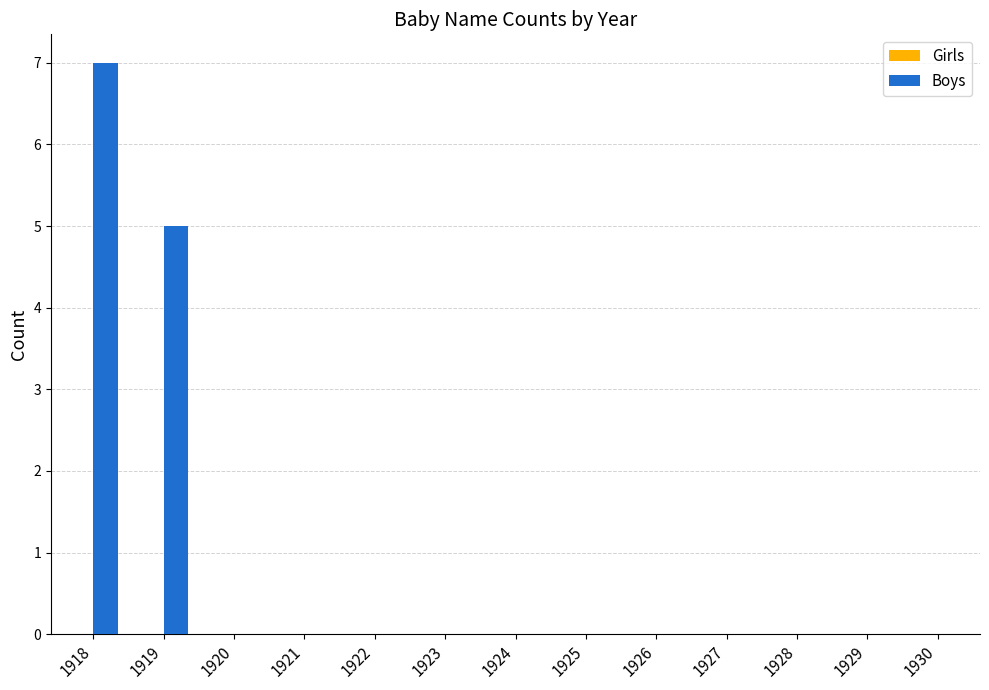

What is the change in value from 1919 to 1922?

-5